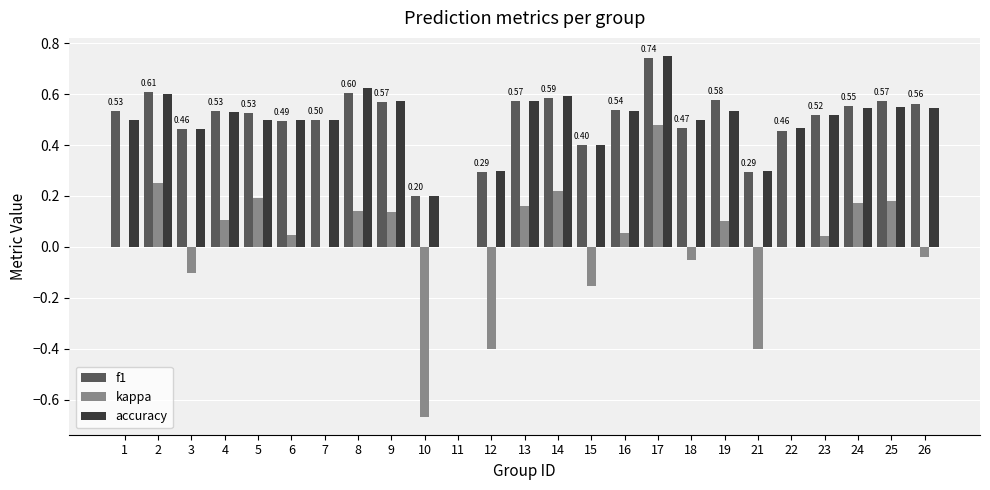

Is it true that accuracy equals 0.5 at 5?

True